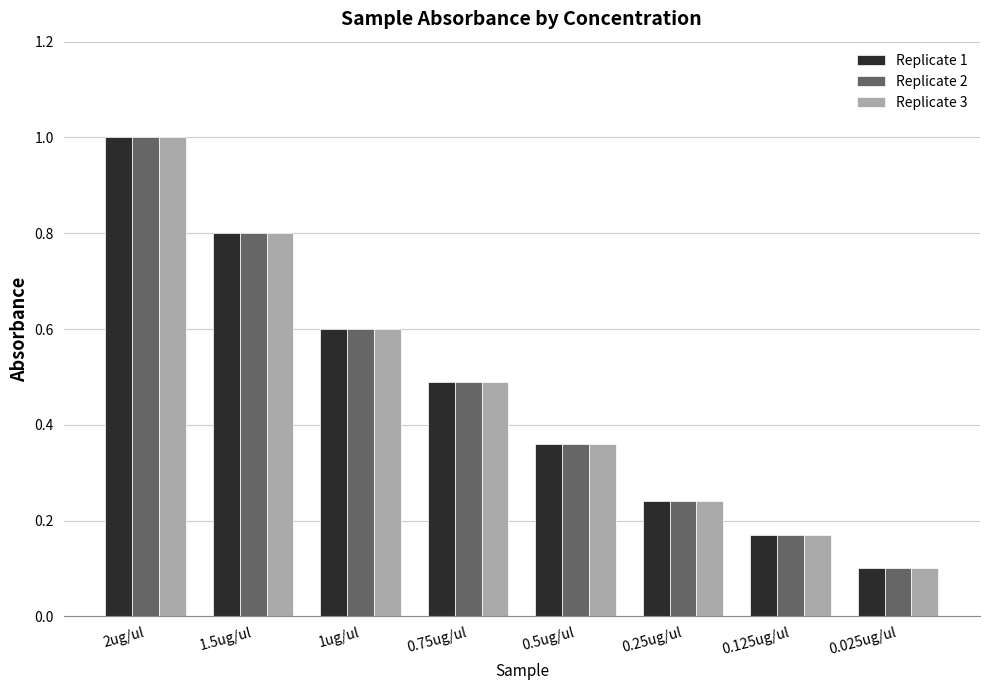

Rank the categories by Replicate 2 value from lowest to highest.

0.025ug/ul, 0.125ug/ul, 0.25ug/ul, 0.5ug/ul, 0.75ug/ul, 1ug/ul, 1.5ug/ul, 2ug/ul